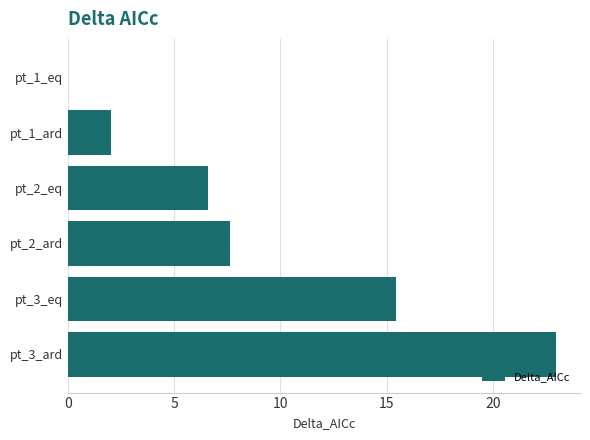

What is the sum of all values?

54.6